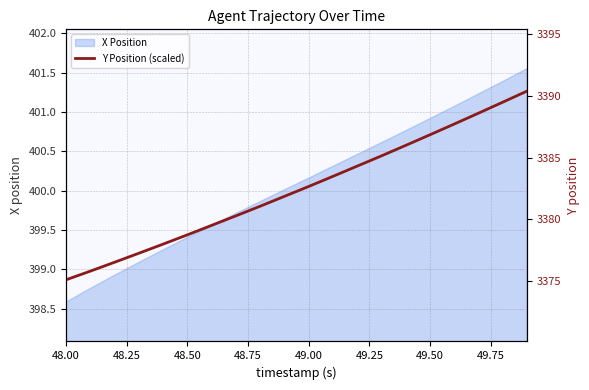

Which category has the lowest value in the X Position series?

48.00